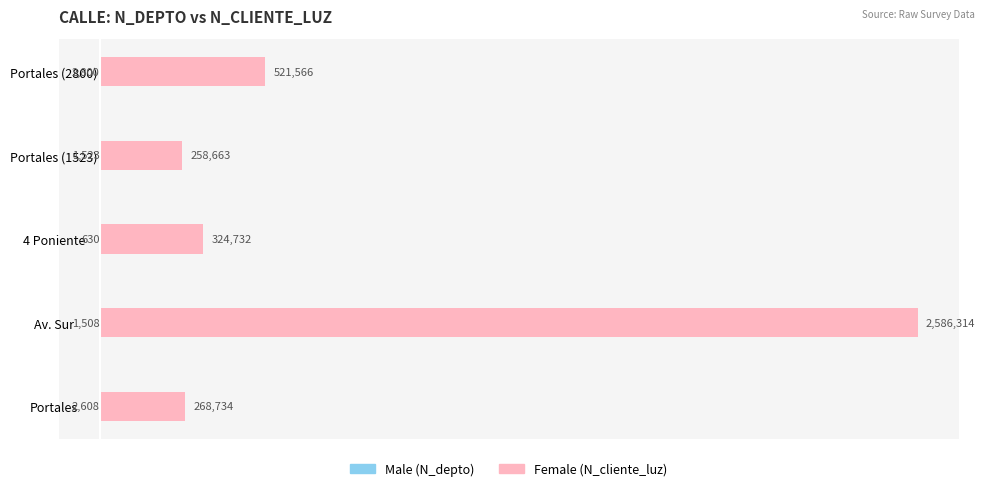

Reading right to left, transcribe all the data shown in this chart.

Male: -2800	-1523	-630	-1508	-2608
Female: 521566	258663	324732	2586314	268734